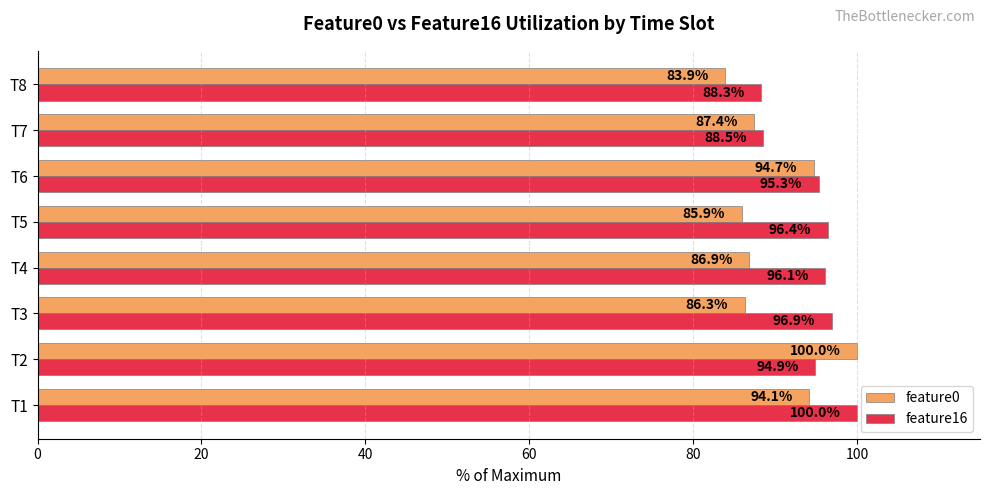

What is the sum of all feature0 values?

719.2